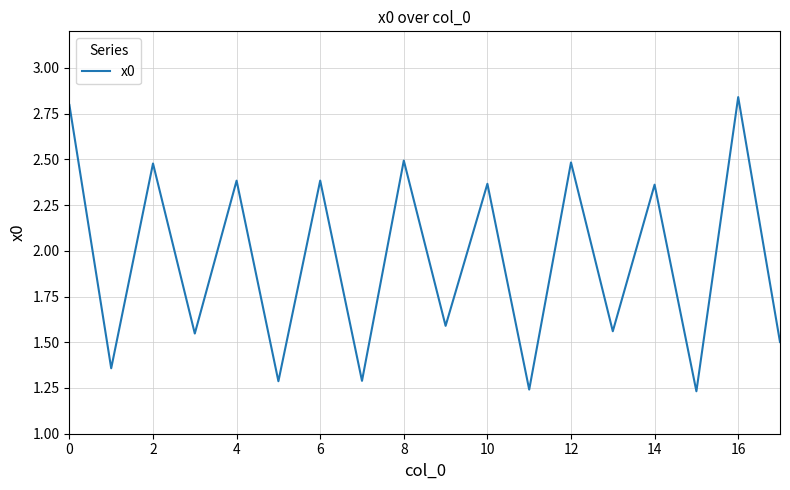

Is it true that the value at 8 is 3.3?

False